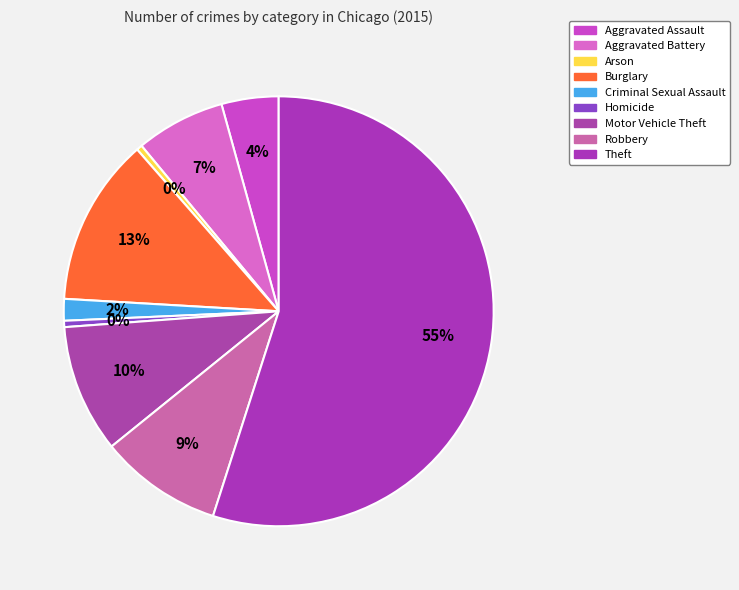

Which slice is the smallest?

Arson